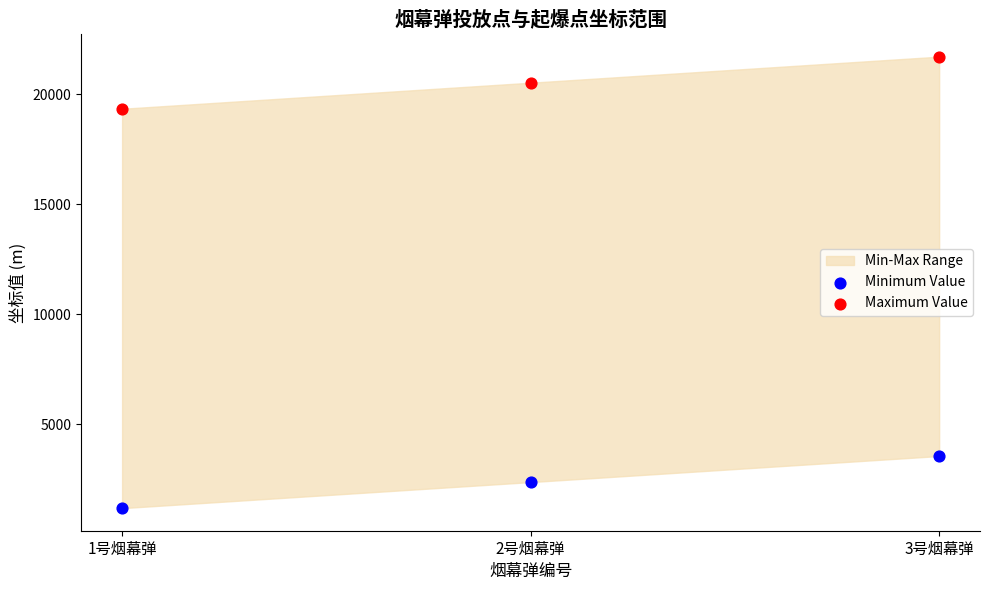

Which series reaches the minimum Y coordinate?

Minimum Value